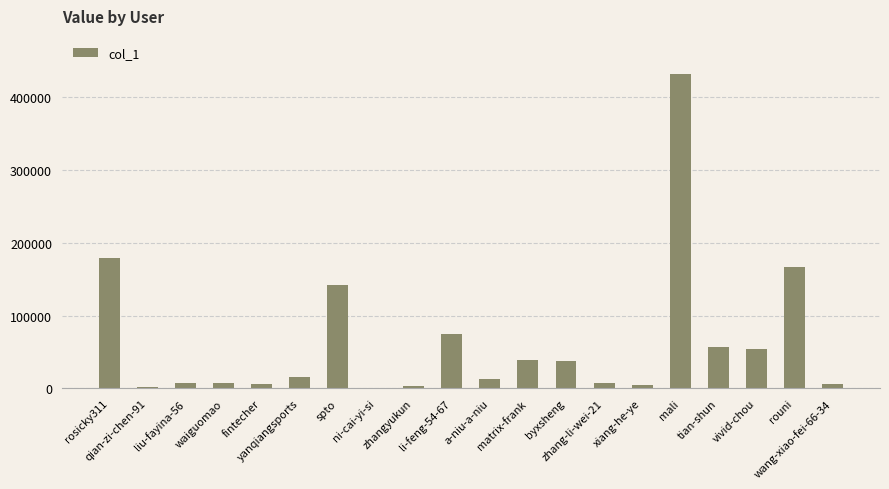

What is the maximum value shown in the chart?

431725